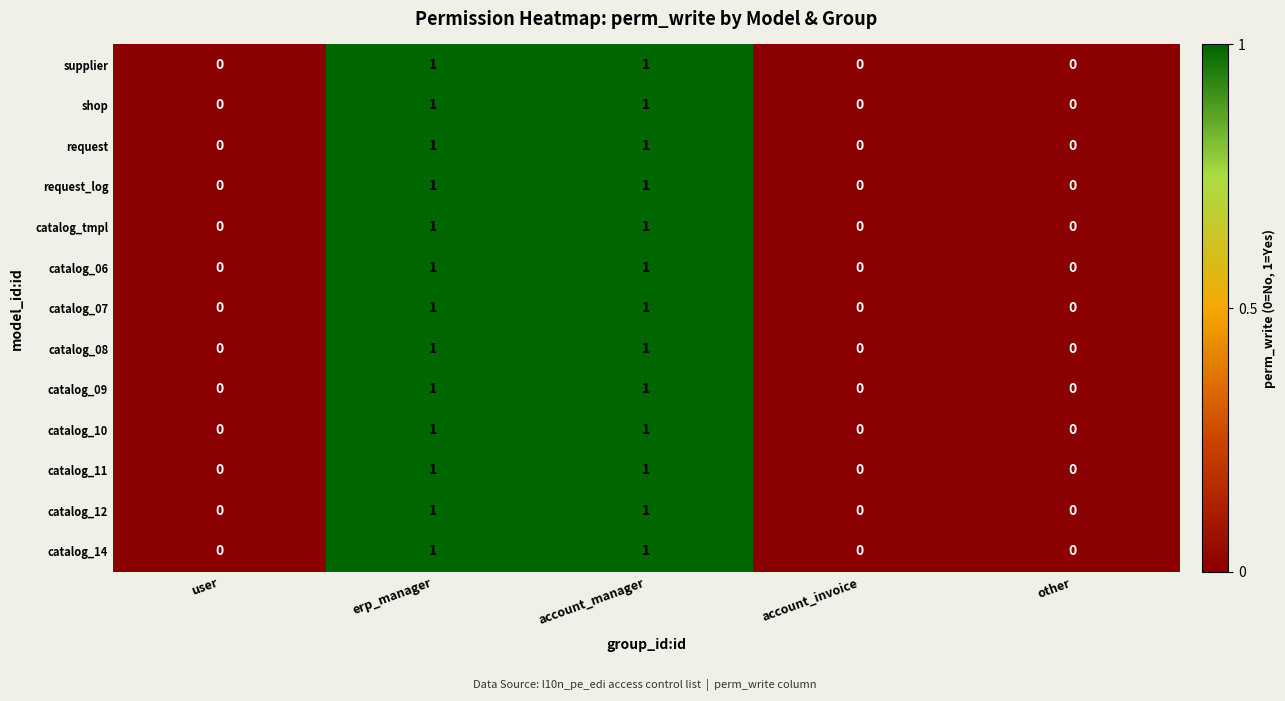

What is the total value across all series at account_manager?

13